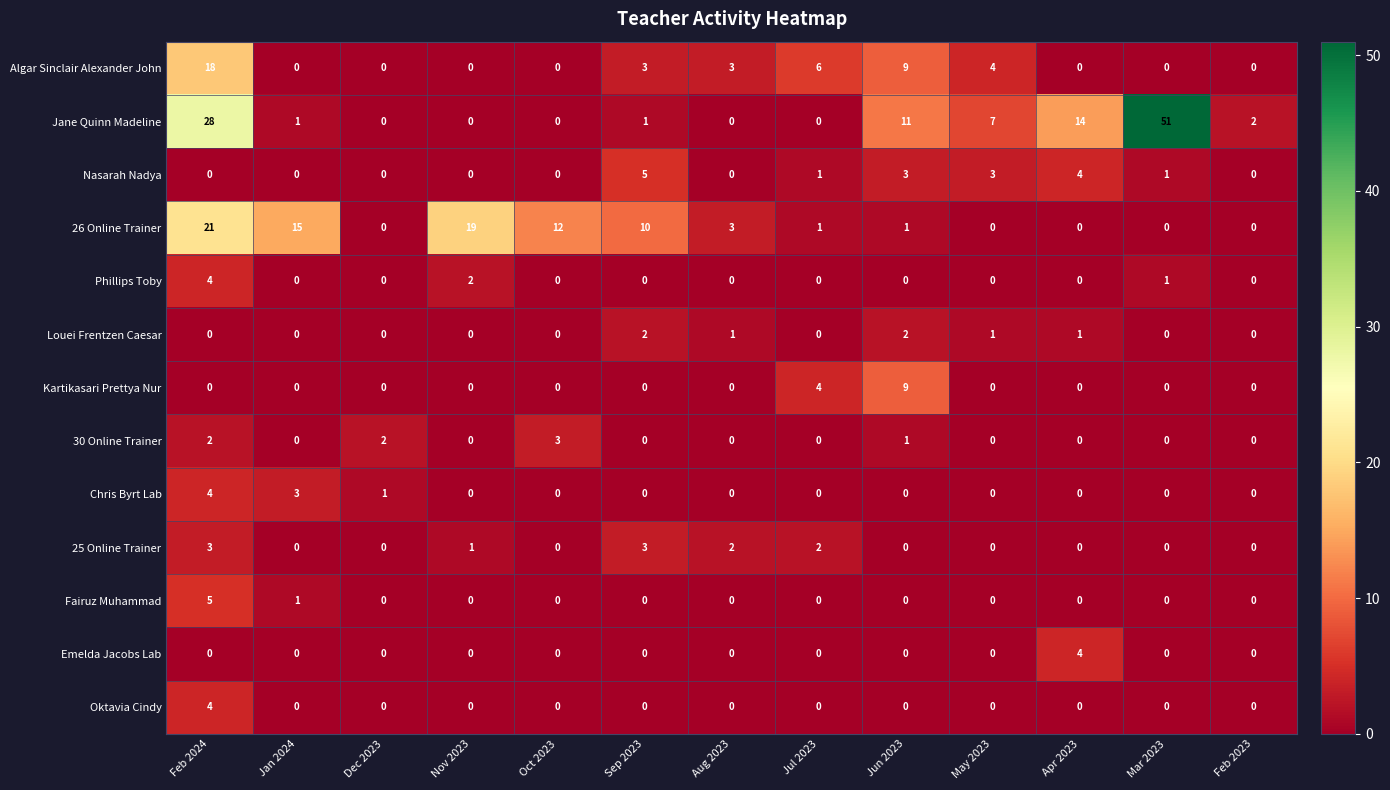

Is it true that Oktavia Cindy equals 2 at Dec 2023?

False